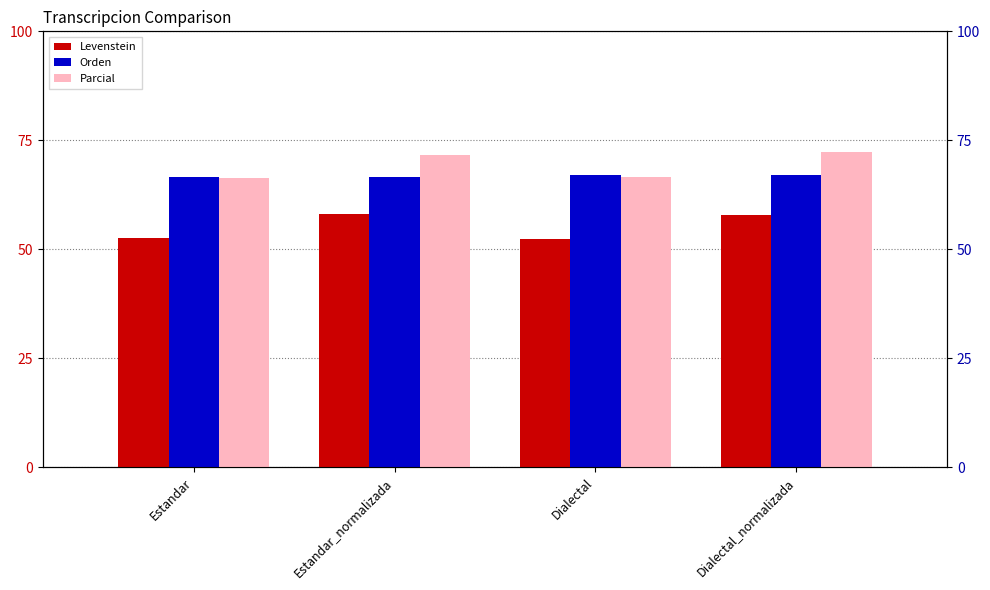

What is the difference between the maximum and minimum values in the Orden series?

0.6